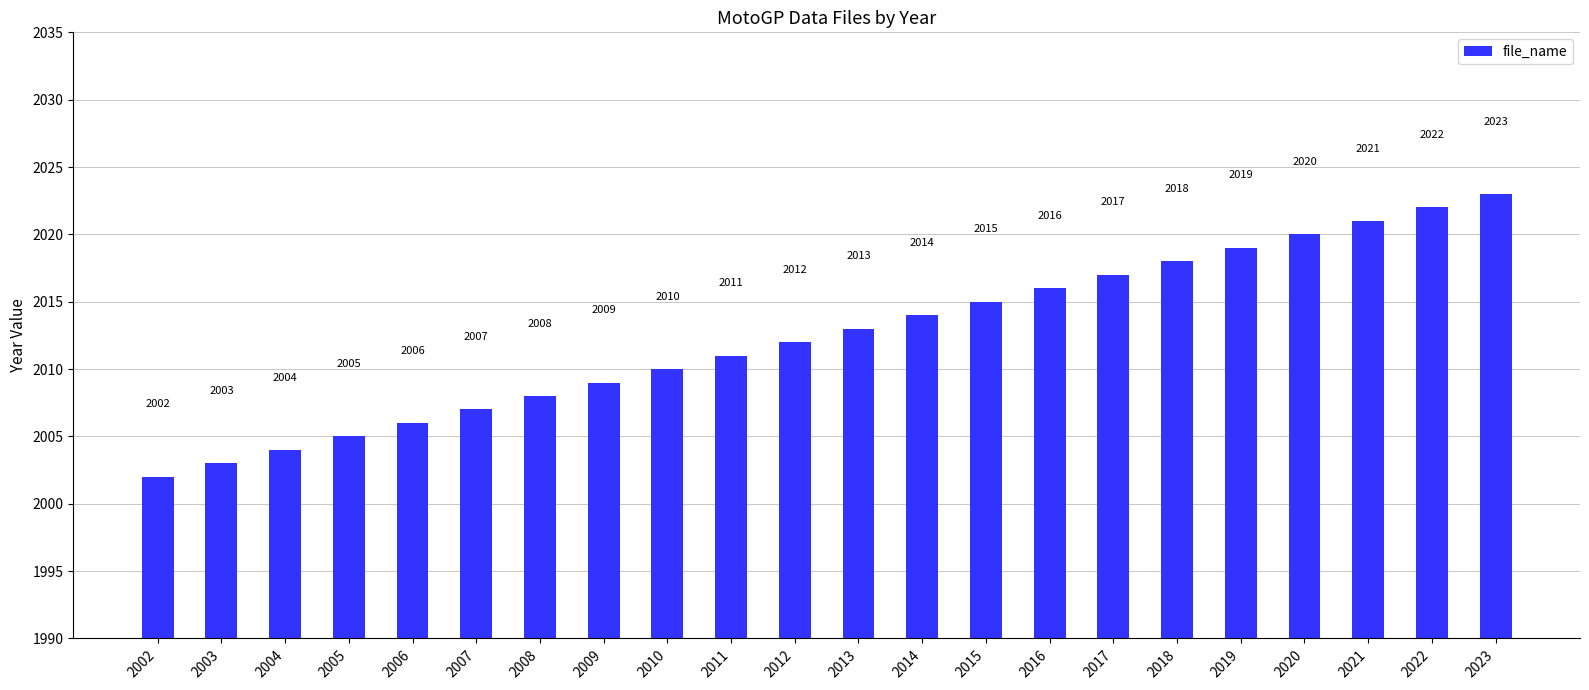

Reading left to right, list all the values displayed in this chart.

2002=2002	2003=2003	2004=2004	2005=2005	2006=2006	2007=2007	2008=2008	2009=2009	2010=2010	2011=2011	2012=2012	2013=2013	2014=2014	2015=2015	2016=2016	2017=2017	2018=2018	2019=2019	2020=2020	2021=2021	2022=2022	2023=2023